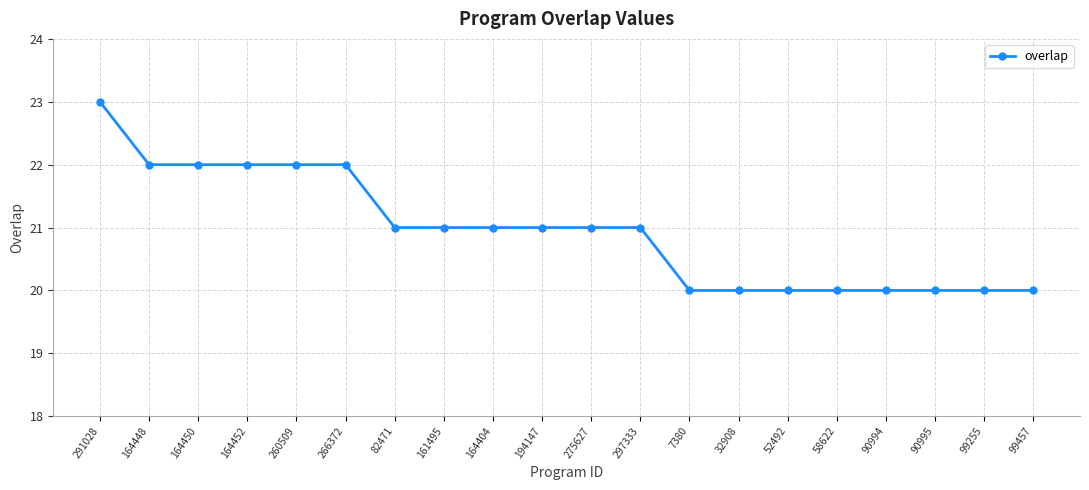

Reading right to left, list all the values displayed in this chart.

99457=20	99255=20	90995=20	90994=20	58622=20	52492=20	32908=20	7380=20	297333=21	275627=21	194147=21	164404=21	161495=21	82471=21	266372=22	260509=22	164452=22	164450=22	164448=22	291028=23